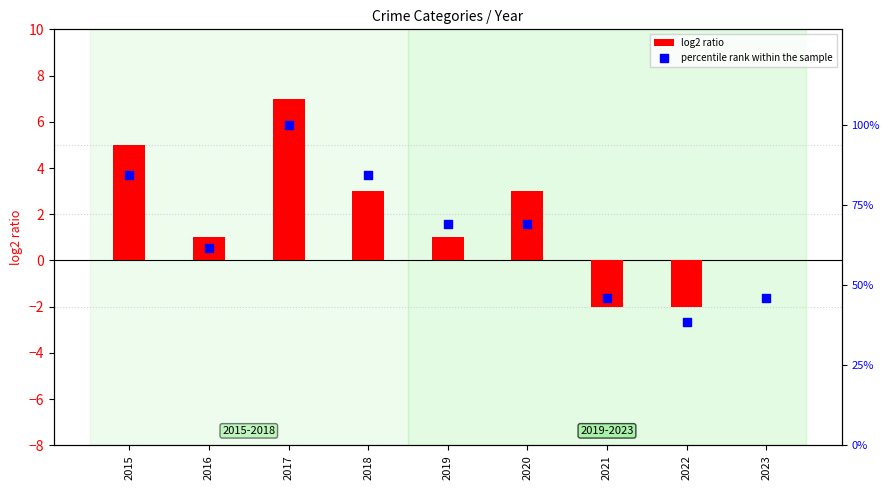

At how many categories does at least one series exceed 42?

8